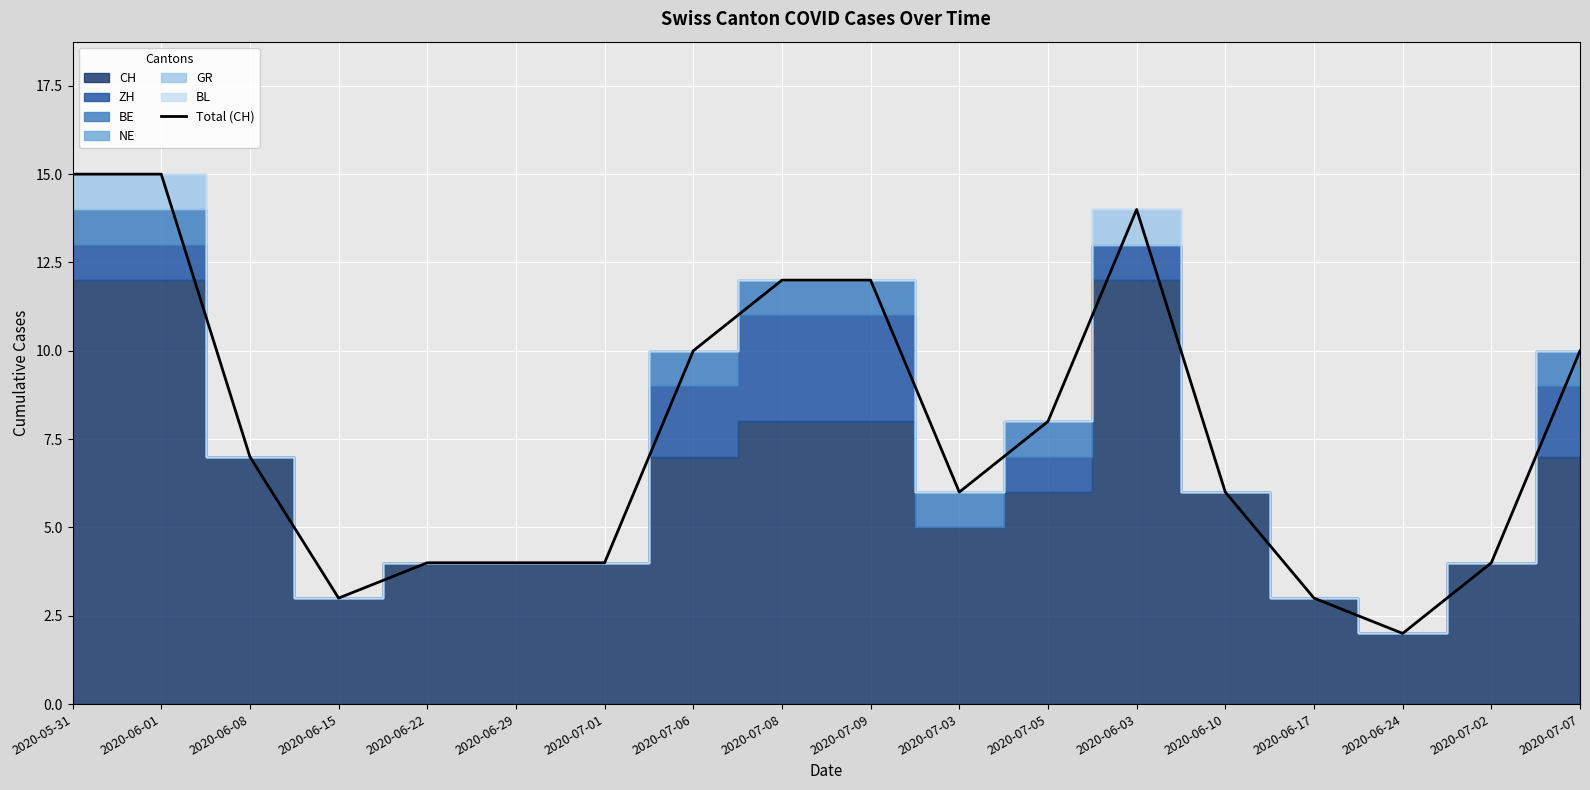

What is the change in value from 2020-06-29 to 2020-06-17?

-1